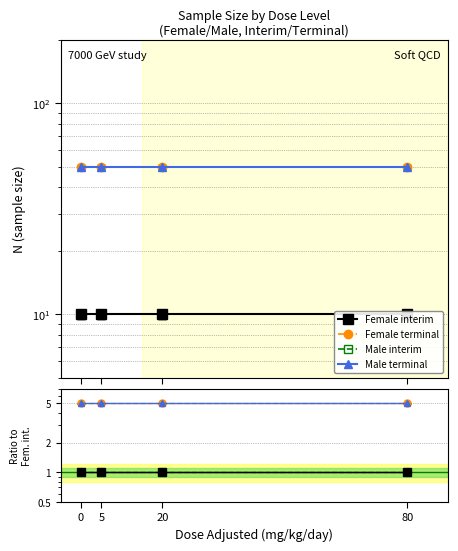

True or false: Female terminal and Male interim intersect in this chart.

False